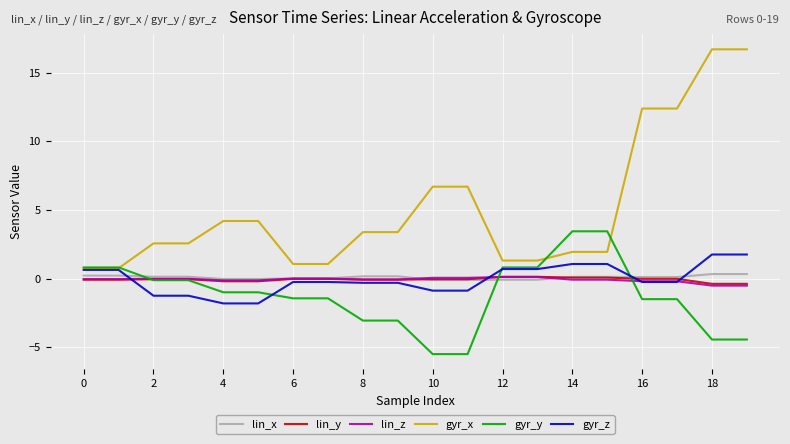

What is the greatest value displayed?

16.7